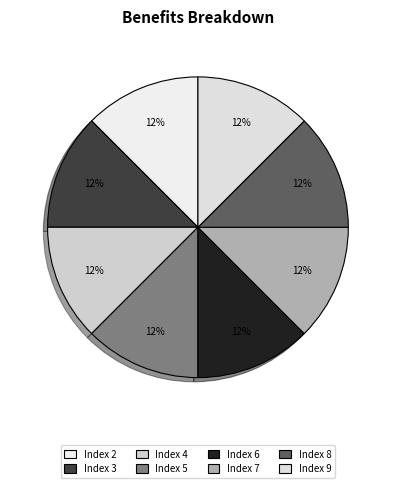

How many slices are in this pie chart?

8